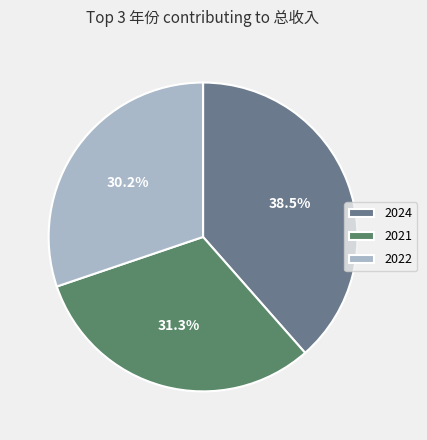

Approximately how many times larger is the value at 2022 compared to 2021?

1.0